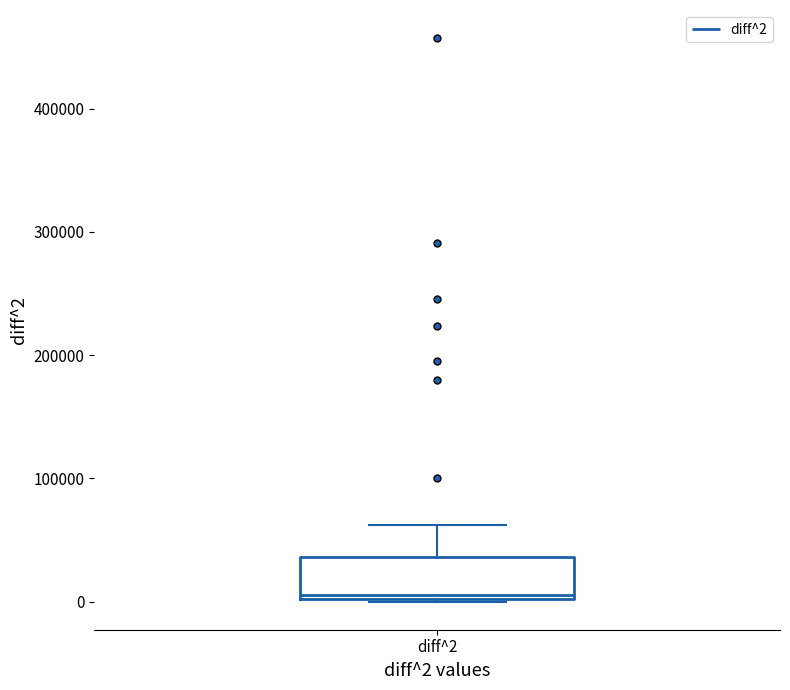

Where does the median line of the box for diff^2 sit on the y-axis? The values are not printed on the chart, so give them approximately, as read against the axis.

10000